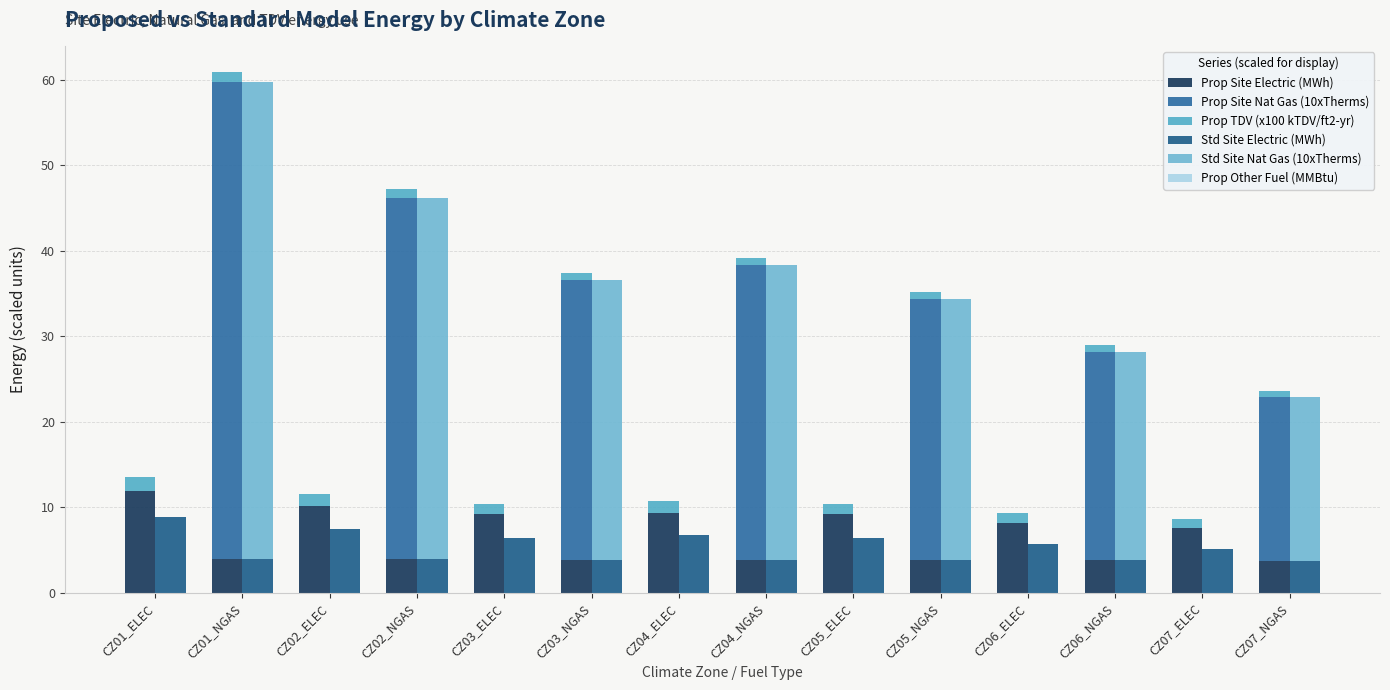

Reading left to right, what are all the values shown in this chart?

Prop Site Electric (MWh): 11.9	4.0	10.2	3.9	9.2	3.8	9.4	3.9	9.2	3.8	8.2	3.8	7.6	3.7
Prop Site Nat Gas (10xTherms): 0.0	55.8	0.0	42.3	0.0	32.8	0.0	34.4	0.0	30.5	0.0	24.3	0.0	19.1
Prop TDV (x100 kTDV/ft2-yr): 1.6	1.1	1.4	1.0	1.3	0.9	1.3	0.9	1.3	0.8	1.1	0.8	1.0	0.7
Std Site Electric (MWh): 8.8	4.0	7.5	3.9	6.4	3.8	6.7	3.9	6.3	3.8	5.7	3.8	5.1	3.7
Std Site Nat Gas (10xTherms): 0.0	55.8	0.0	42.3	0.0	32.8	0.0	34.4	0.0	30.5	0.0	24.3	0.0	19.1
Prop Other Fuel (MMBtu): 0.0	0.0	0.0	0.0	0.0	0.0	0.0	0.0	0.0	0.0	0.0	0.0	0.0	0.0